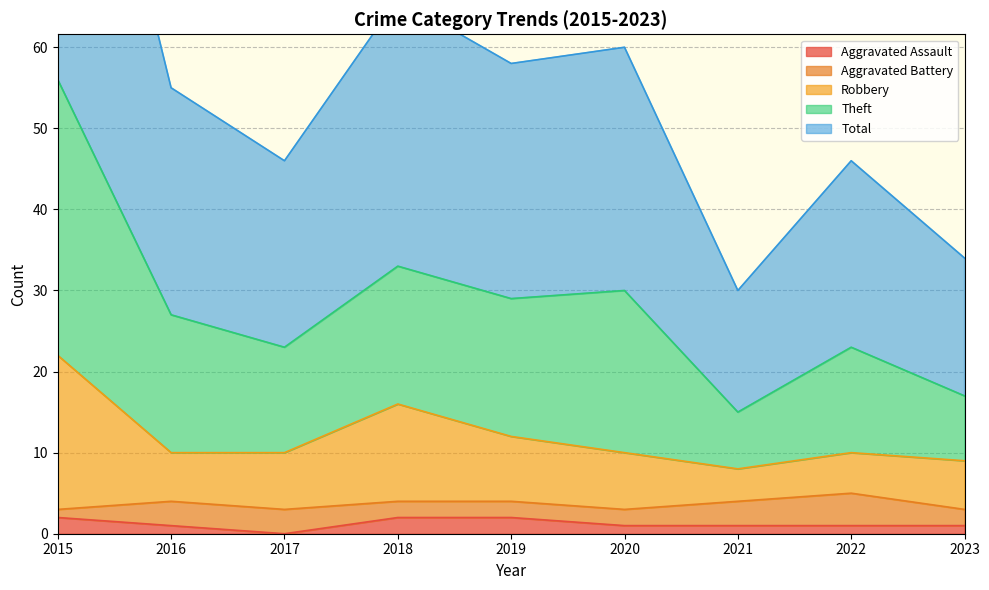

Which series has the largest total across all categories?

Theft